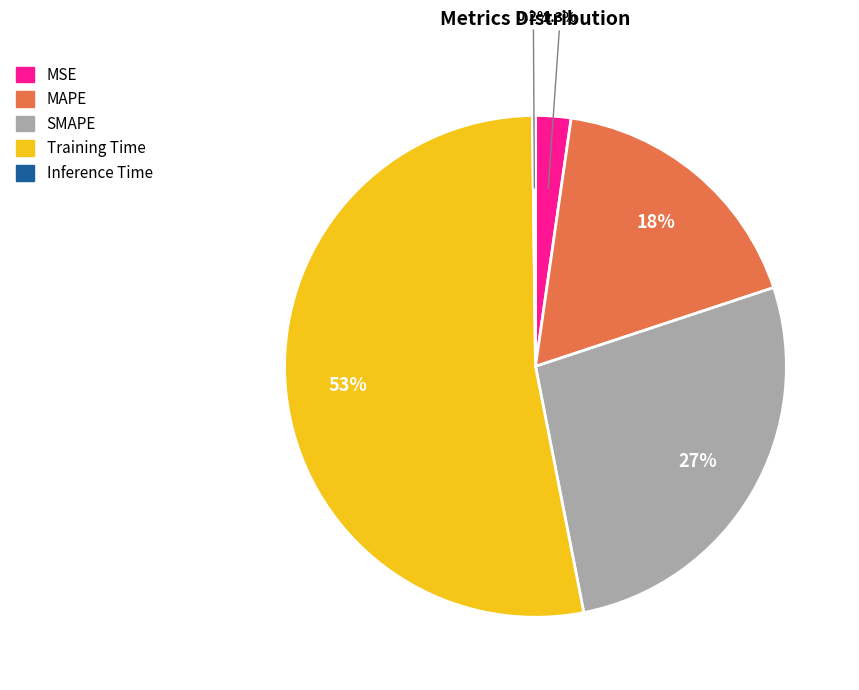

Between MSE and Training Time, which is larger?

Training Time